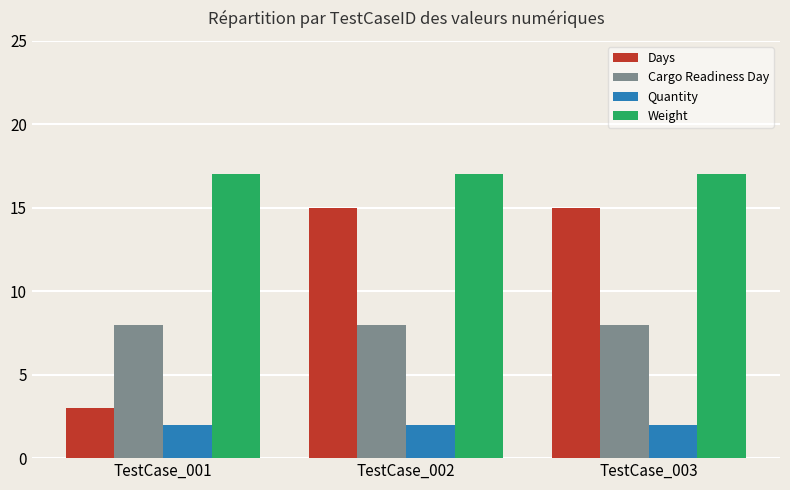

Are the bars grouped side by side (vs. stacked)?

Yes